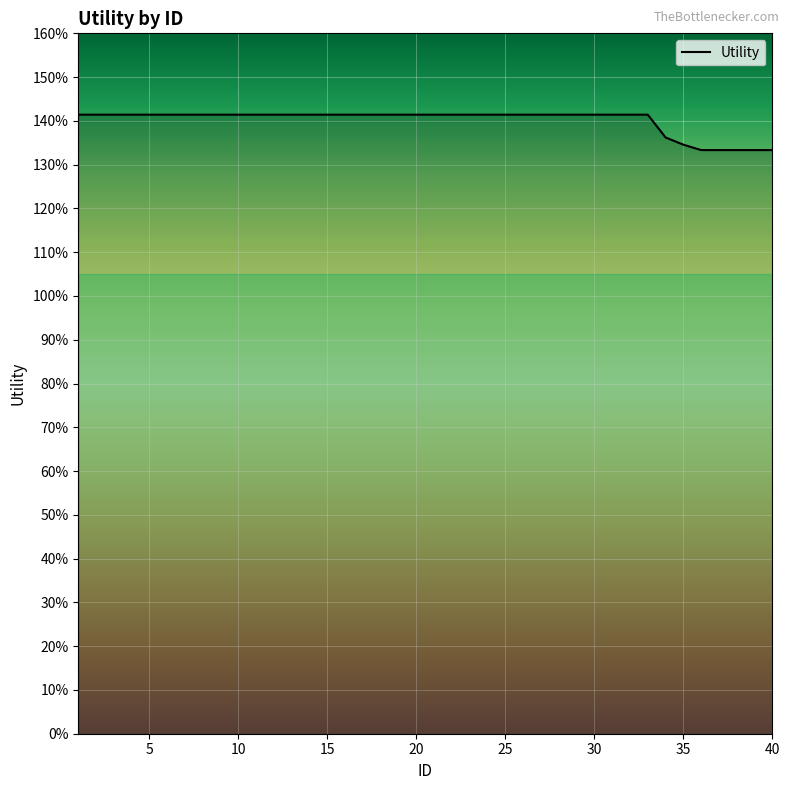

What is the difference between the maximum and minimum values?

0.1